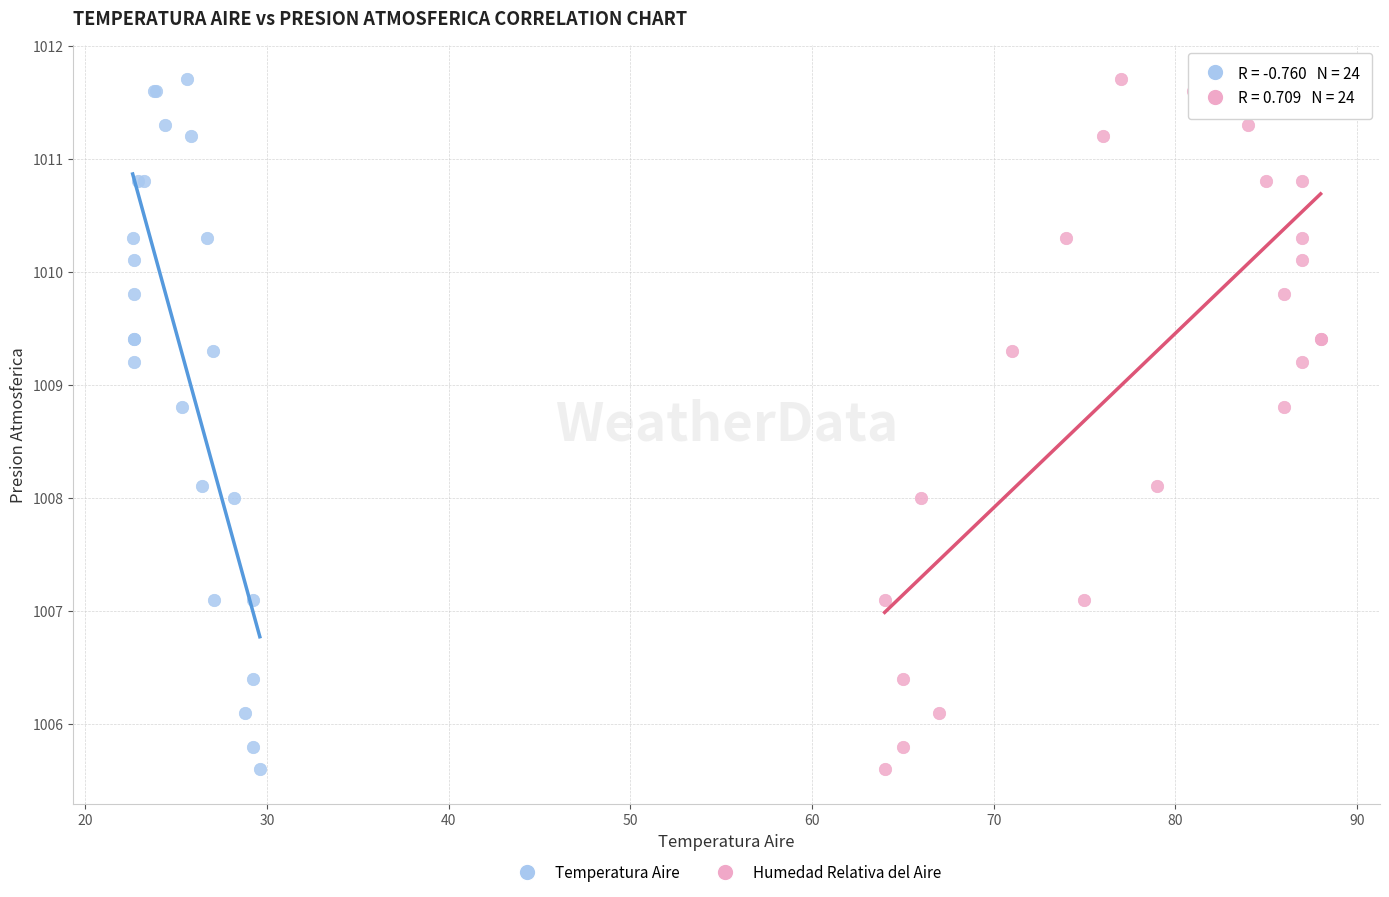

What are all the series names shown in the legend?

Temperatura Aire, Humedad Relativa del Aire